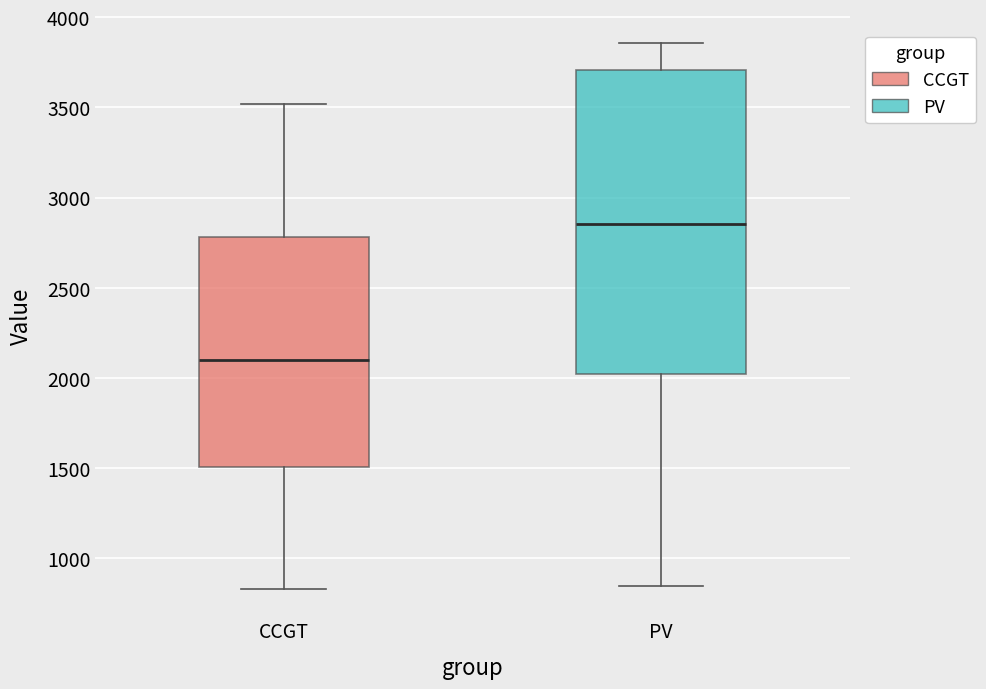

Which box's median line is the highest?

PV